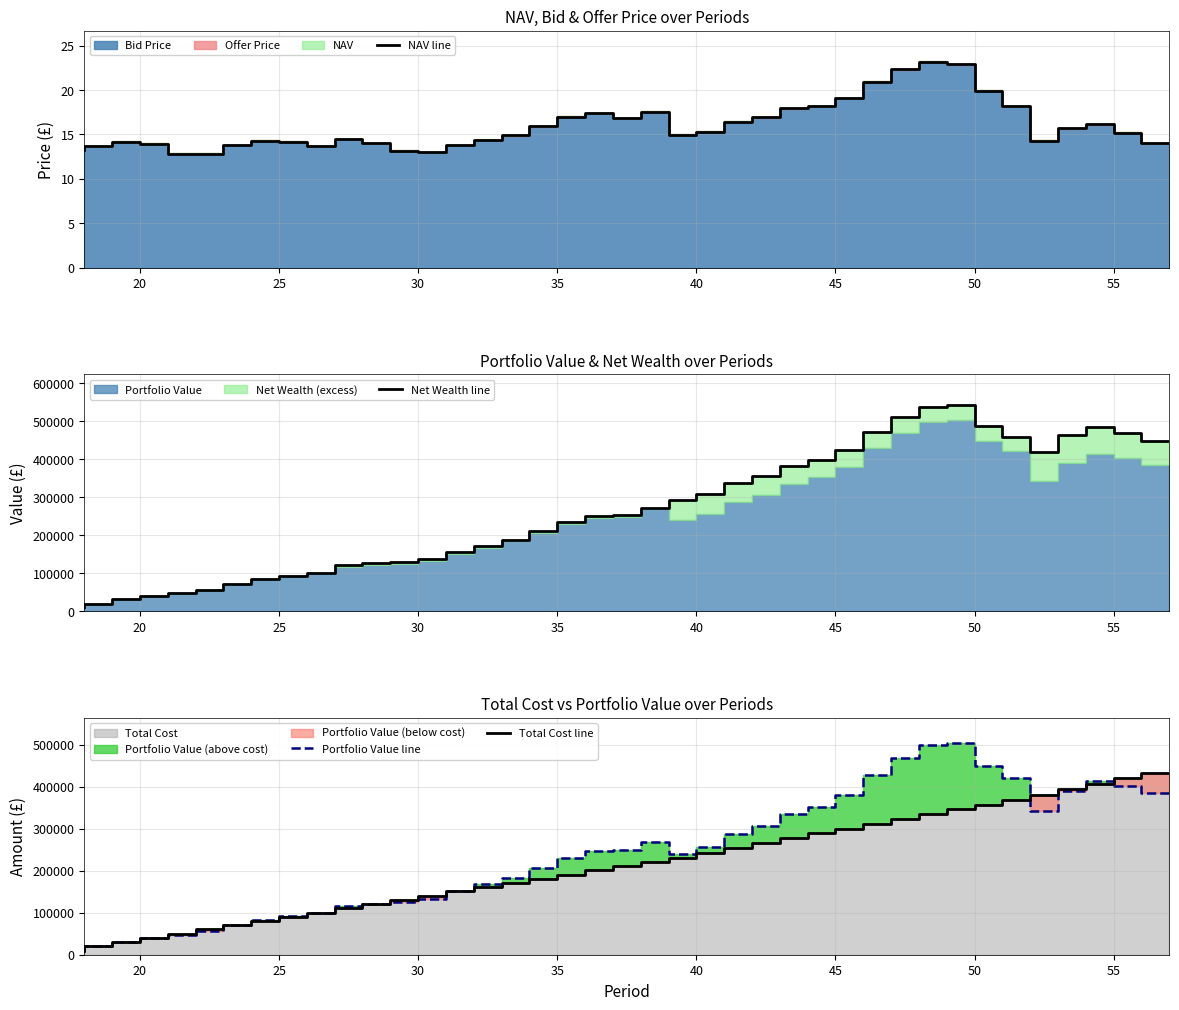

Which series has the largest total across all categories?

Net Wealth line